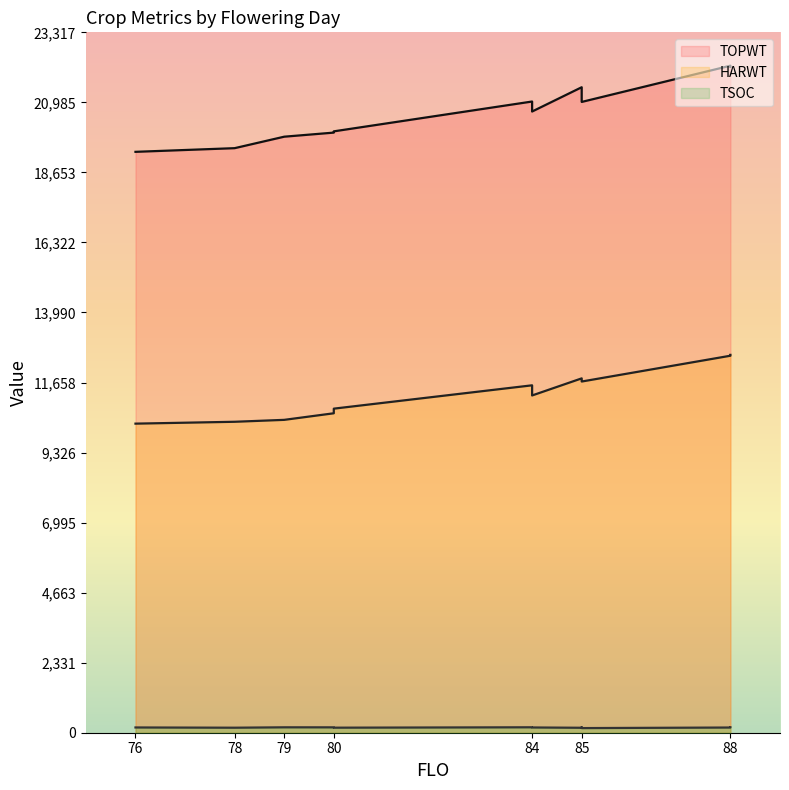

How many categories are shown in the chart?

12